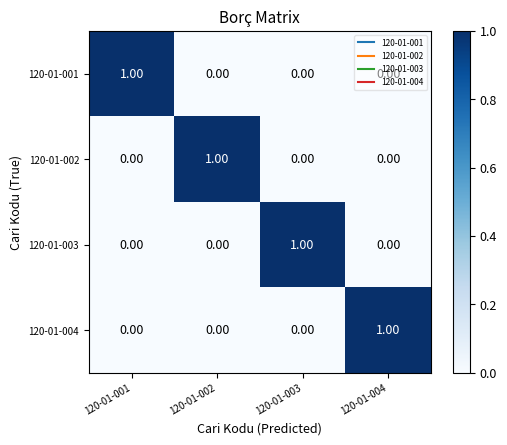

At how many categories does at least one series exceed 0?

4